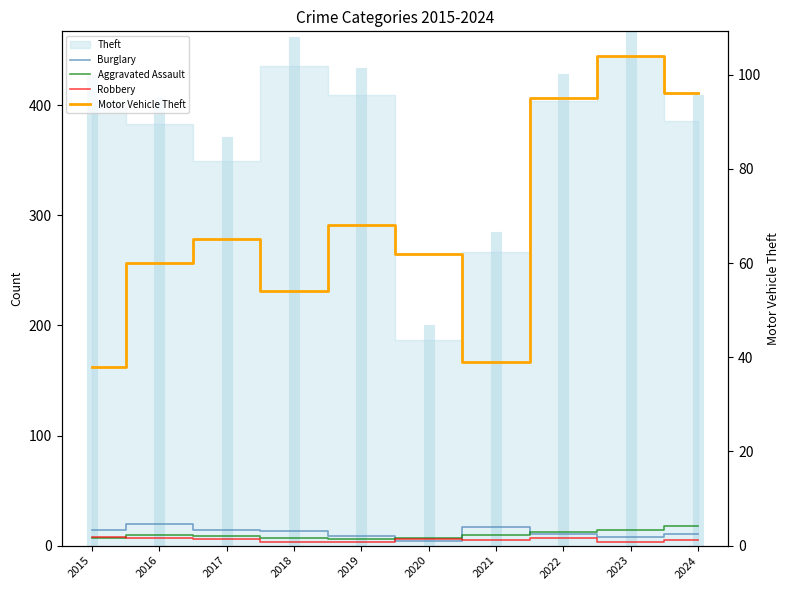

What is the maximum value for Motor Vehicle Theft?

104